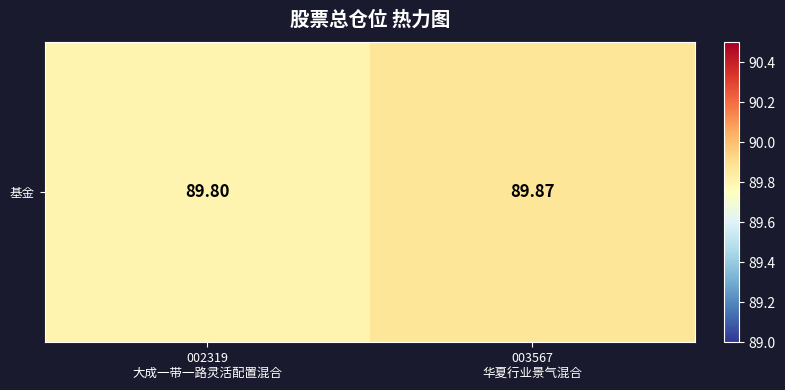

Reading left to right, extract all data points from this chart.

89.8	89.9